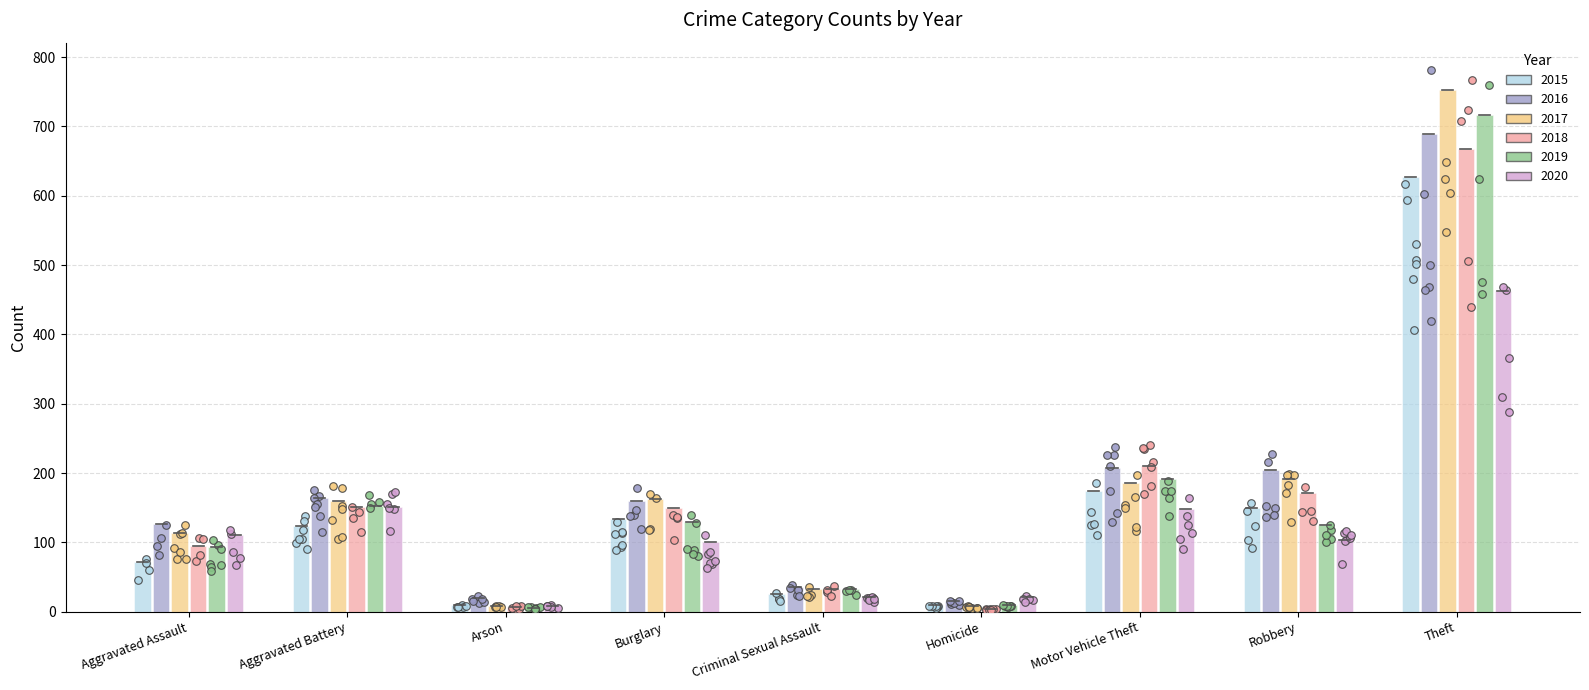

Which series reaches the maximum Y coordinate?

2017